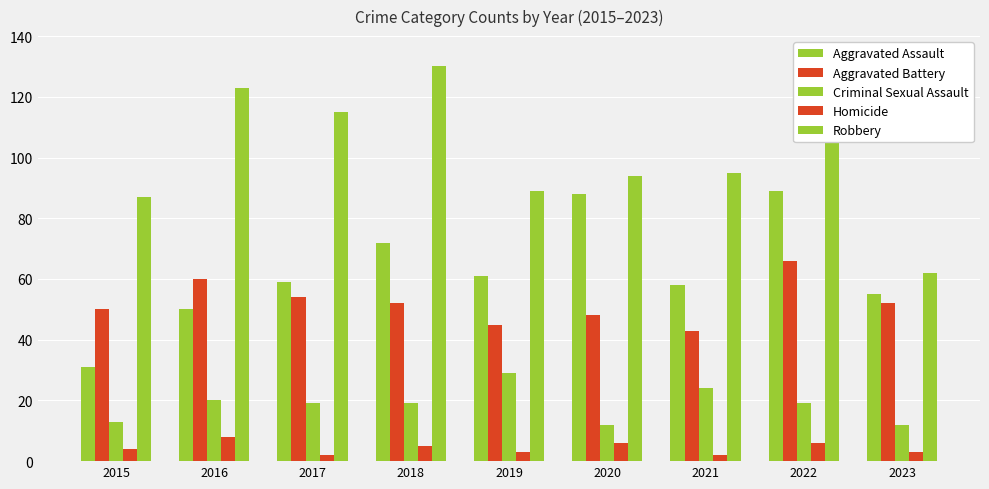

Reading right to left, what are all the values shown in this chart?

Aggravated Assault: 55	89	58	88	61	72	59	50	31
Aggravated Battery: 52	66	43	48	45	52	54	60	50
Criminal Sexual Assault: 12	19	24	12	29	19	19	20	13
Homicide: 3	6	2	6	3	5	2	8	4
Robbery: 62	125	95	94	89	130	115	123	87